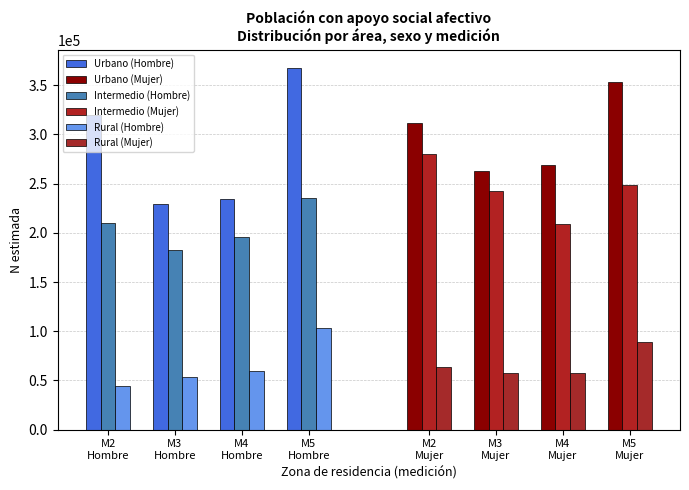

True or false: Urbano (Mujer) has a value of 367245 at M4 Mujer.

False